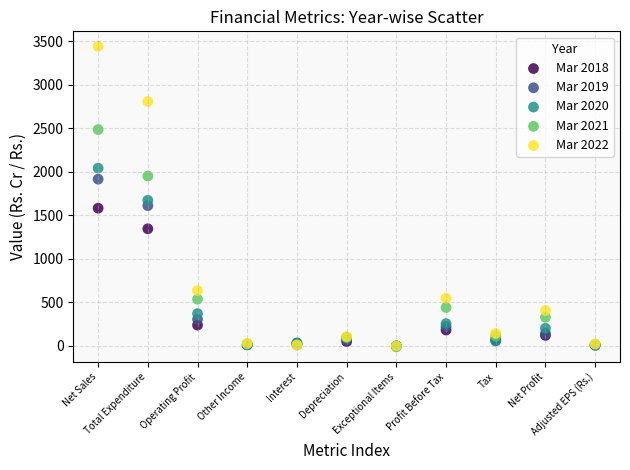

Across all series, what Y value is closest to 1715?

1673.1